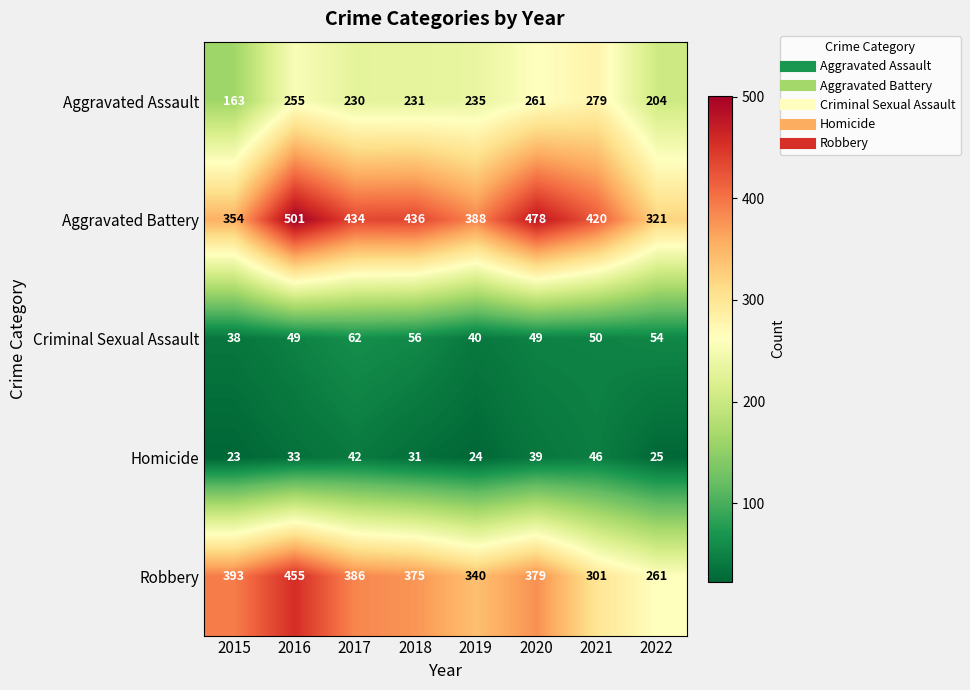

What is the total value across all series at 2018?

1129